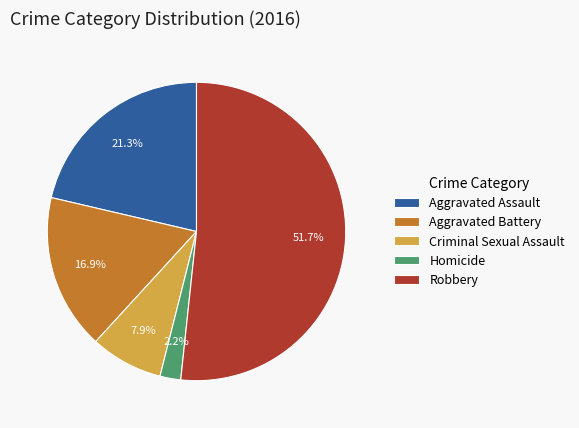

Combined, do Homicide and Robbery account for over 50%?

Yes